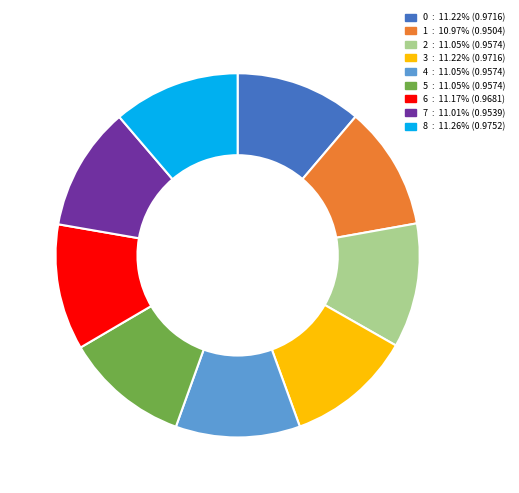

Count the number of slices in the pie.

9